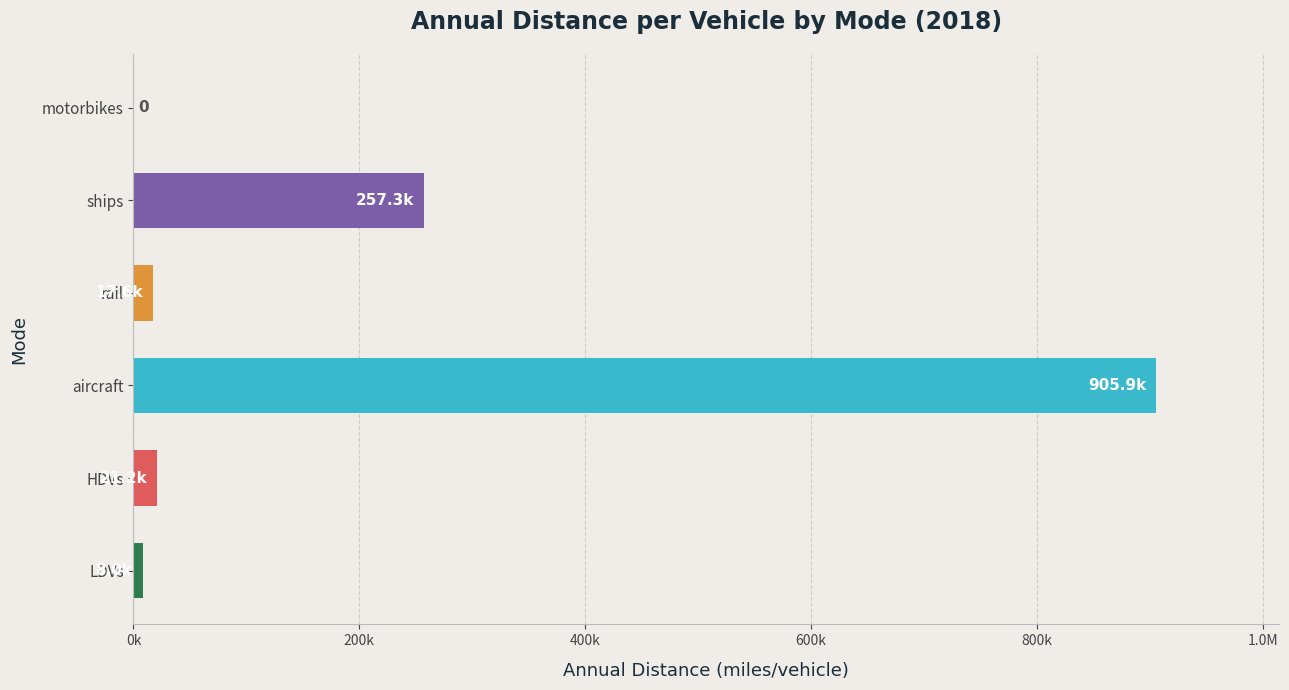

What is the change in value from rail to motorbikes?

-17608.8